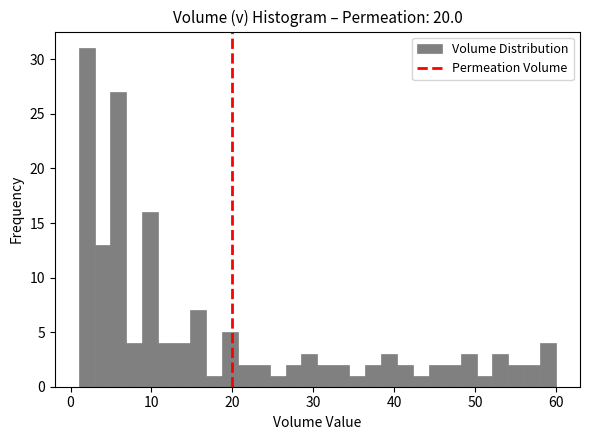

Read against the x-axis, roughly where is the centre of the tallest bar?

2